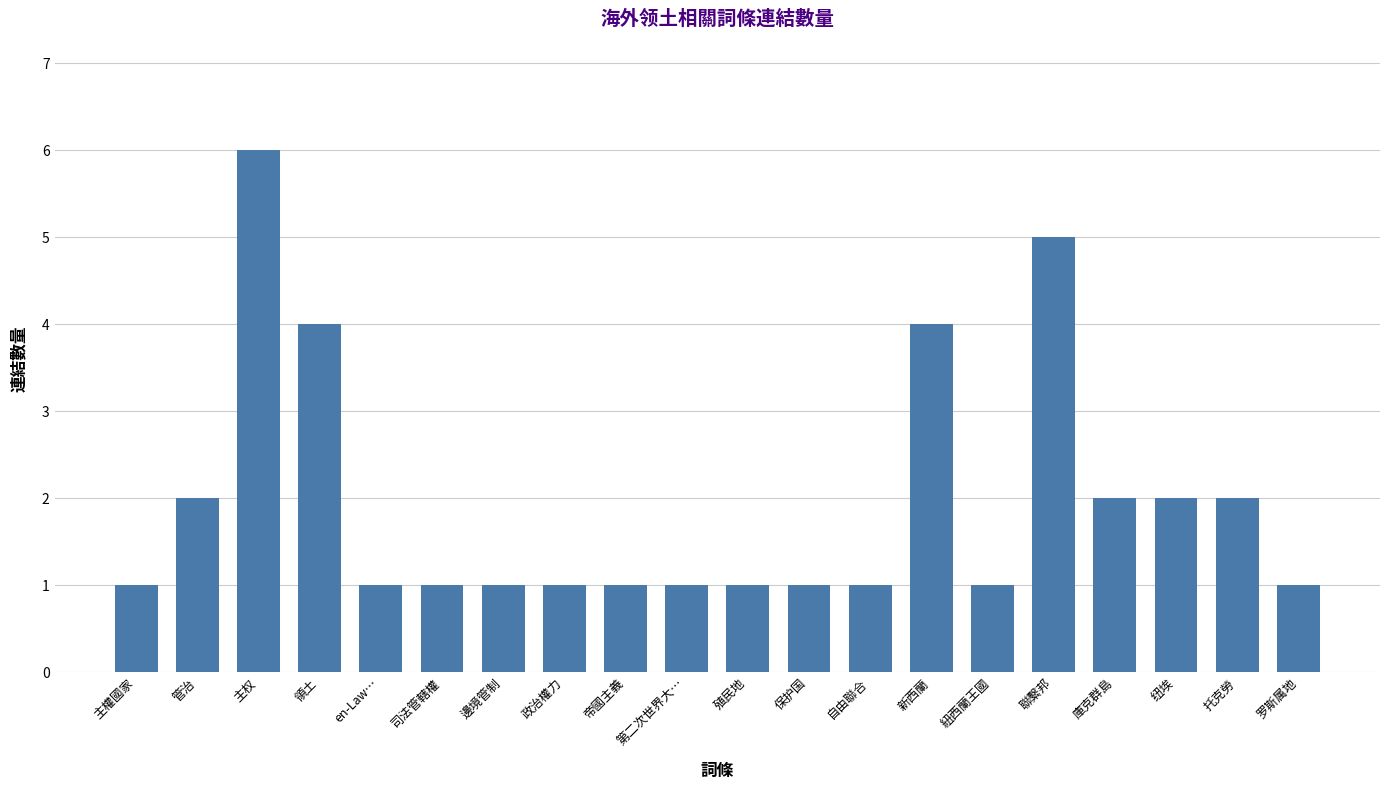

What value does the data have at 主权?

6